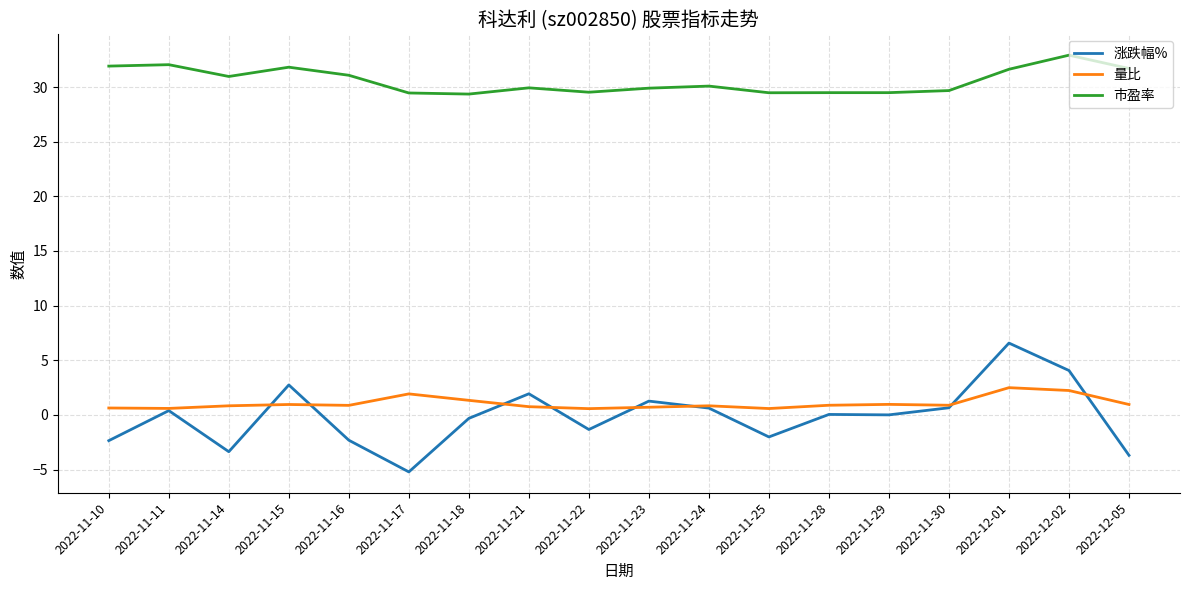

Rank the series by their maximum value, from highest to lowest.

市盈率, 涨跌幅%, 量比